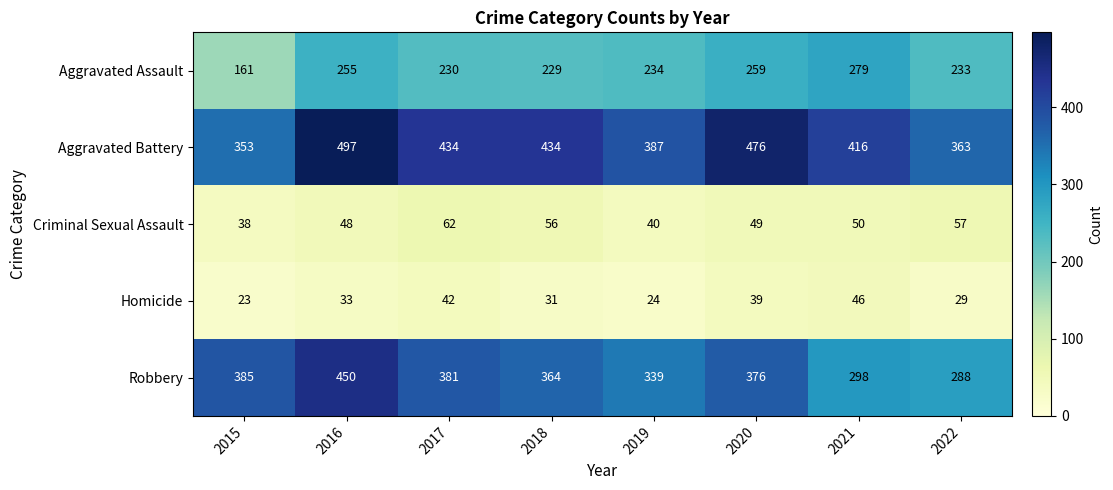

At how many categories does at least one series exceed 146?

8